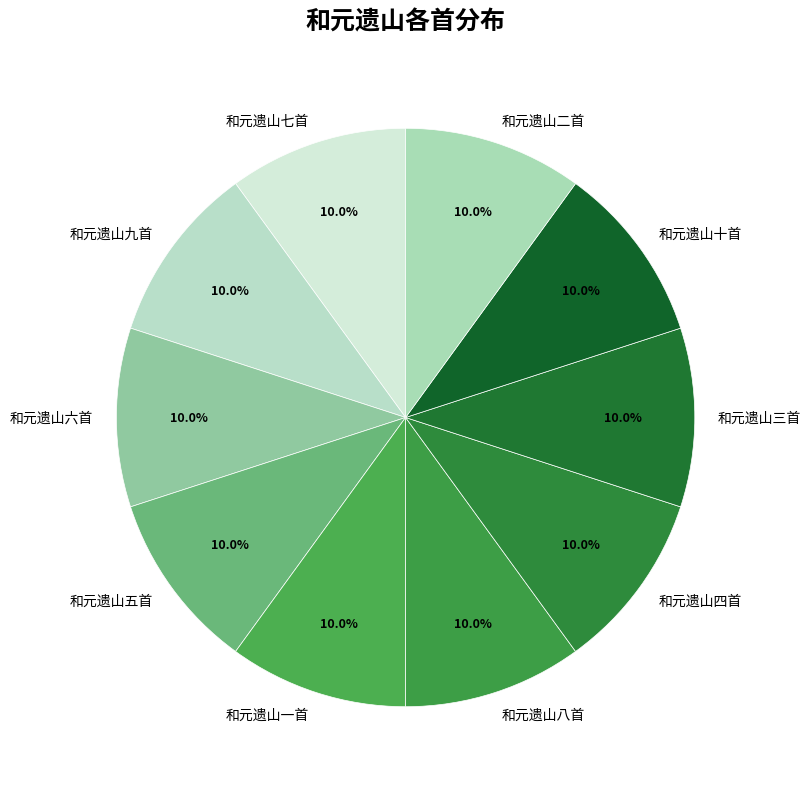

Does any single category account for the majority?

No